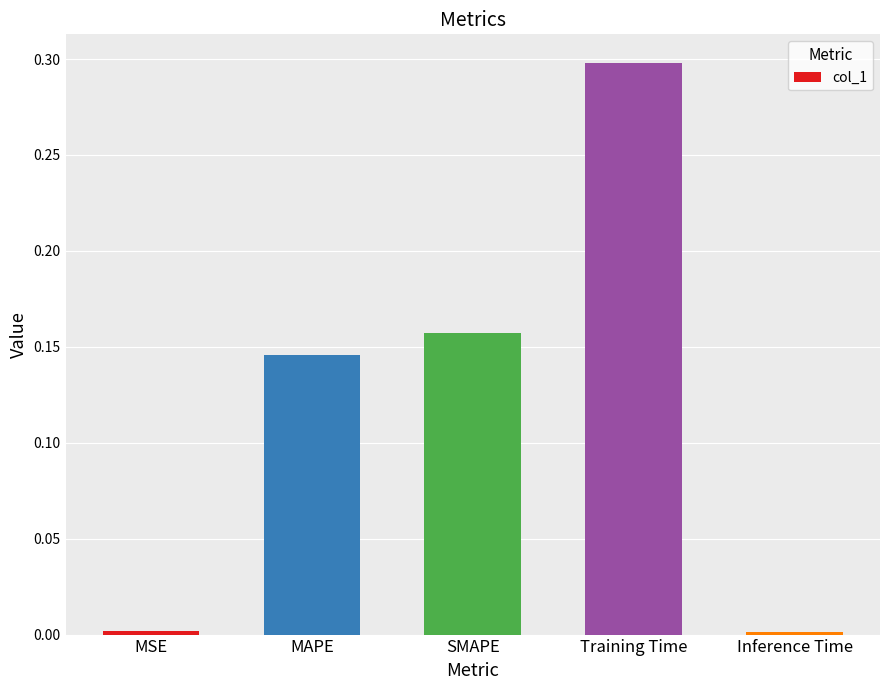

How many bars are there in total?

5